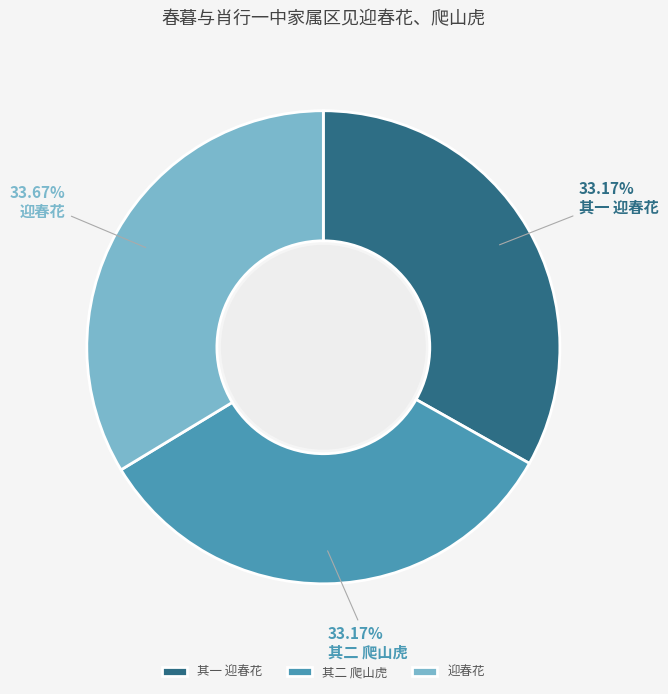

To the nearest percent, what percentage of the pie is 其二 爬山虎?

33%